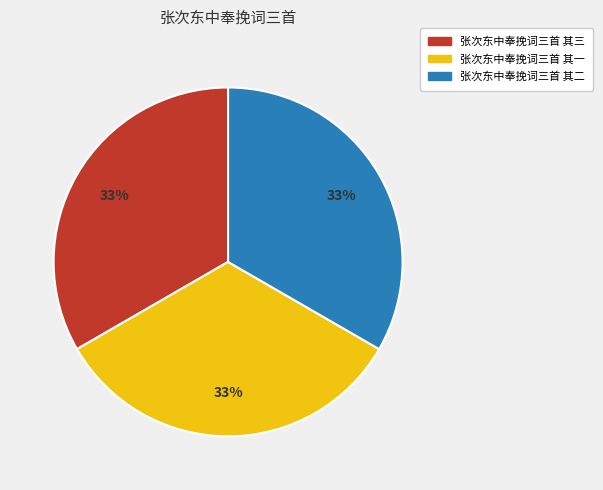

Count the number of slices in the pie.

3